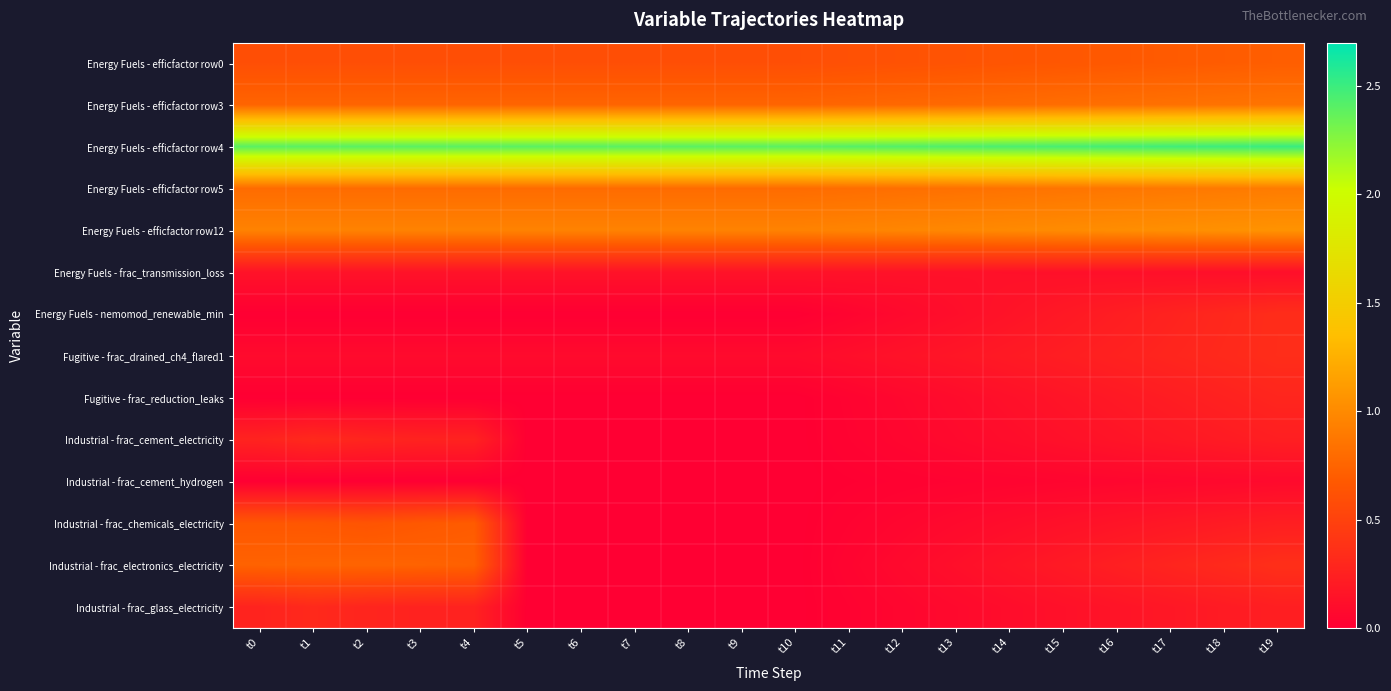

Reading right to left, extract all data points from this chart.

Energy Fuels - efficfactor row0: t19=0.7	t18=0.7	t17=0.7	t16=0.7	t15=0.7	t14=0.6	t13=0.6	t12=0.6	t11=0.6	t10=0.6	t9=0.6	t8=0.6	t7=0.6	t6=0.6	t5=0.6	t4=0.6	t3=0.6	t2=0.6	t1=0.6	t0=0.6
Energy Fuels - efficfactor row3: t19=0.9	t18=0.8	t17=0.8	t16=0.8	t15=0.8	t14=0.8	t13=0.8	t12=0.8	t11=0.8	t10=0.8	t9=0.8	t8=0.8	t7=0.8	t6=0.8	t5=0.8	t4=0.8	t3=0.8	t2=0.8	t1=0.8	t0=0.8
Energy Fuels - efficfactor row4: t19=2.5	t18=2.5	t17=2.5	t16=2.5	t15=2.5	t14=2.4	t13=2.4	t12=2.4	t11=2.4	t10=2.4	t9=2.4	t8=2.4	t7=2.4	t6=2.4	t5=2.4	t4=2.4	t3=2.4	t2=2.4	t1=2.4	t0=2.4
Energy Fuels - efficfactor row5: t19=0.9	t18=0.9	t17=0.9	t16=0.9	t15=0.9	t14=0.8	t13=0.8	t12=0.8	t11=0.8	t10=0.8	t9=0.8	t8=0.8	t7=0.8	t6=0.8	t5=0.8	t4=0.8	t3=0.8	t2=0.8	t1=0.8	t0=0.8
Energy Fuels - efficfactor row12: t19=1.1	t18=1.0	t17=1.0	t16=1.0	t15=1.0	t14=1.0	t13=1.0	t12=1.0	t11=1.0	t10=0.9	t9=0.9	t8=0.9	t7=0.9	t6=0.9	t5=0.9	t4=0.9	t3=0.9	t2=0.9	t1=0.9	t0=0.9
Energy Fuels - frac_transmission_loss: t19=0.1	t18=0.1	t17=0.1	t16=0.1	t15=0.1	t14=0.1	t13=0.1	t12=0.1	t11=0.1	t10=0.1	t9=0.1	t8=0.1	t7=0.1	t6=0.1	t5=0.1	t4=0.1	t3=0.1	t2=0.1	t1=0.1	t0=0.1
Energy Fuels - nemomod_renewable_min: t19=0.3	t18=0.3	t17=0.3	t16=0.2	t15=0.2	t14=0.2	t13=0.1	t12=0.1	t11=0.0	t10=0.0	t9=0.0	t8=0.0	t7=0.0	t6=0.0	t5=0.0	t4=0.0	t3=0.0	t2=0.0	t1=0.0	t0=0.0
Fugitive - frac_drained_ch4_flared1: t19=0.3	t18=0.3	t17=0.3	t16=0.3	t15=0.2	t14=0.2	t13=0.2	t12=0.1	t11=0.1	t10=0.1	t9=0.1	t8=0.1	t7=0.1	t6=0.1	t5=0.1	t4=0.1	t3=0.1	t2=0.1	t1=0.1	t0=0.1
Fugitive - frac_reduction_leaks: t19=0.3	t18=0.3	t17=0.2	t16=0.2	t15=0.2	t14=0.1	t13=0.1	t12=0.1	t11=0.0	t10=0.0	t9=0.0	t8=0.0	t7=0.0	t6=0.0	t5=0.0	t4=0.0	t3=0.0	t2=0.0	t1=0.0	t0=0.0
Industrial - frac_cement_electricity: t19=0.2	t18=0.2	t17=0.2	t16=0.2	t15=0.1	t14=0.1	t13=0.1	t12=0.1	t11=0.0	t10=0.0	t9=0.0	t8=0.0	t7=0.0	t6=0.0	t5=0.0	t4=0.3	t3=0.3	t2=0.3	t1=0.3	t0=0.3
Industrial - frac_cement_hydrogen: t19=0.1	t18=0.1	t17=0.1	t16=0.1	t15=0.0	t14=0.0	t13=0.0	t12=0.0	t11=0.0	t10=0.0	t9=0.0	t8=0.0	t7=0.0	t6=0.0	t5=0.0	t4=0.0	t3=0.0	t2=0.0	t1=0.0	t0=0.0
Industrial - frac_chemicals_electricity: t19=0.2	t18=0.2	t17=0.2	t16=0.2	t15=0.1	t14=0.1	t13=0.1	t12=0.1	t11=0.0	t10=0.0	t9=0.0	t8=0.0	t7=0.0	t6=0.0	t5=0.0	t4=0.7	t3=0.7	t2=0.6	t1=0.7	t0=0.7
Industrial - frac_electronics_electricity: t19=0.4	t18=0.3	t17=0.3	t16=0.2	t15=0.2	t14=0.2	t13=0.1	t12=0.1	t11=0.0	t10=0.0	t9=0.0	t8=0.0	t7=0.0	t6=0.0	t5=0.0	t4=0.7	t3=0.7	t2=0.7	t1=0.7	t0=0.7
Industrial - frac_glass_electricity: t19=0.2	t18=0.2	t17=0.2	t16=0.2	t15=0.1	t14=0.1	t13=0.1	t12=0.1	t11=0.0	t10=0.0	t9=0.0	t8=0.0	t7=0.0	t6=0.0	t5=0.0	t4=0.3	t3=0.3	t2=0.3	t1=0.3	t0=0.3